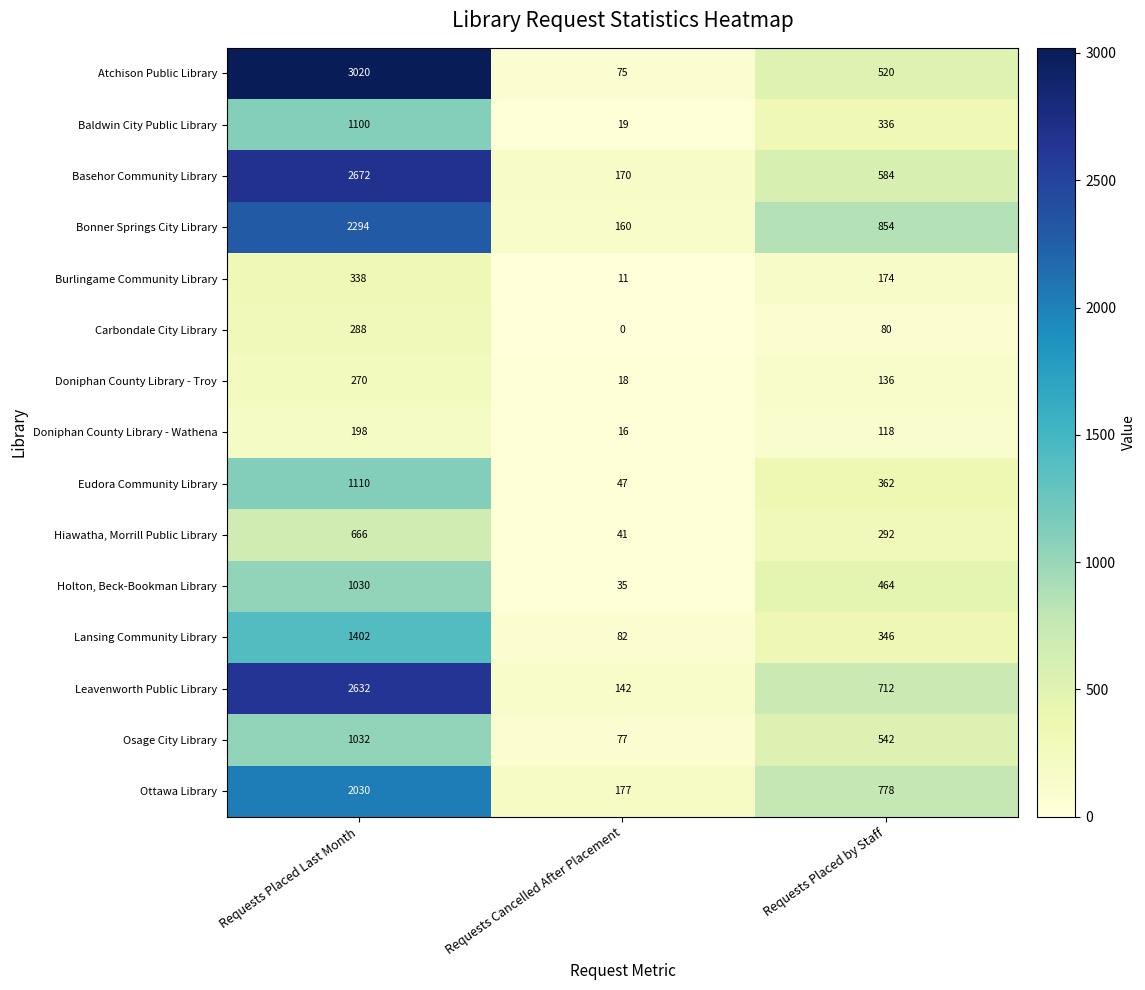

At which label is Holton, Beck-Bookman Library closest to 532?

Requests Placed by Staff